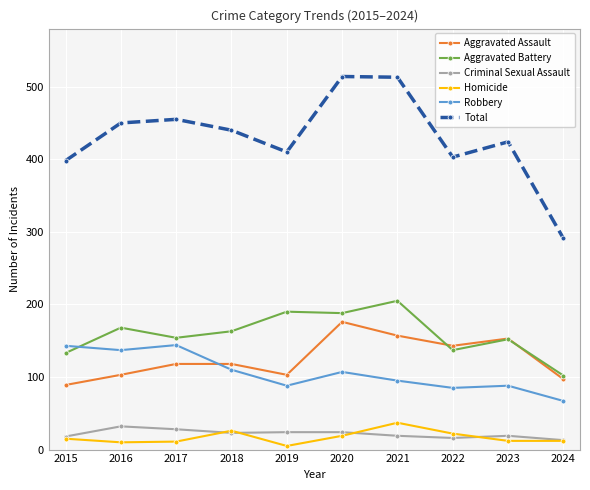

True or false: Homicide has more than 1 points higher than both neighbors.

True